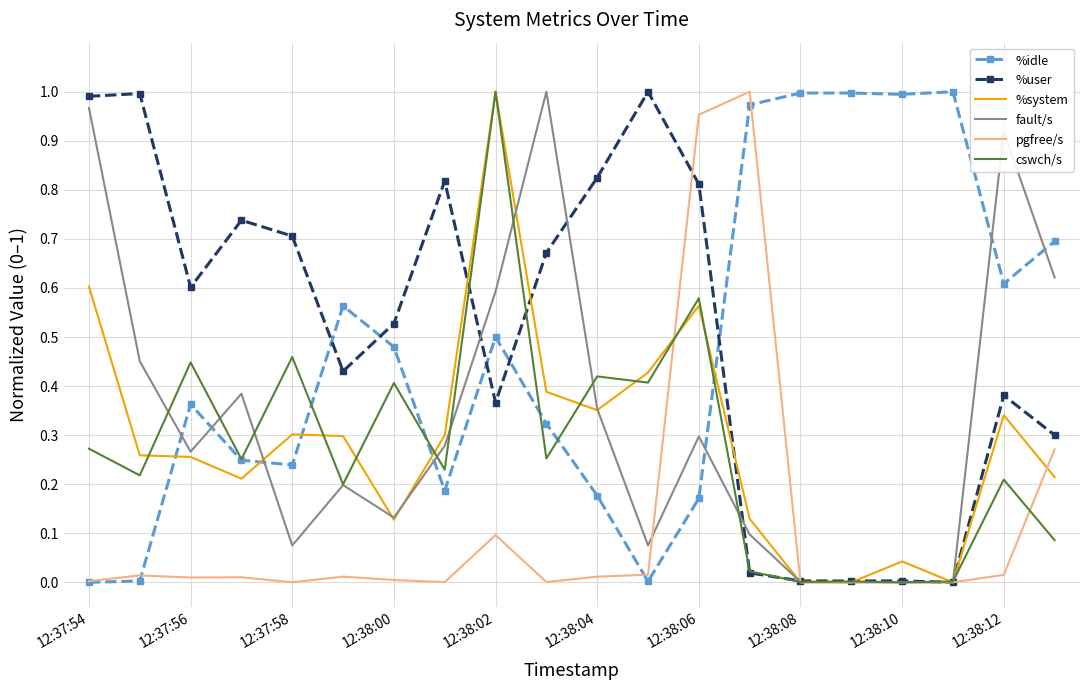

What are all the series names shown in the legend?

%idle, %user, %system, fault/s, pgfree/s, cswch/s